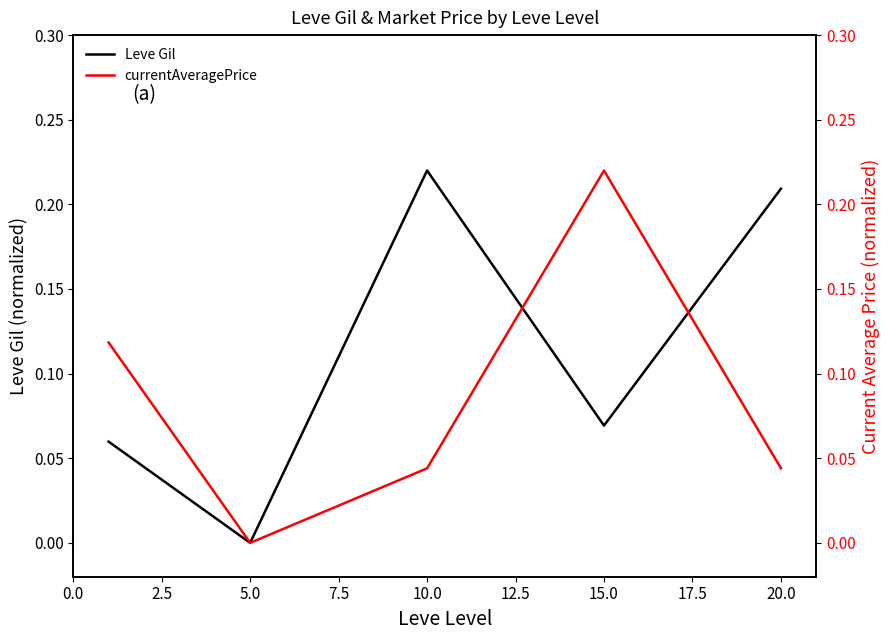

Which series has the widest spread of values?

Leve Gil